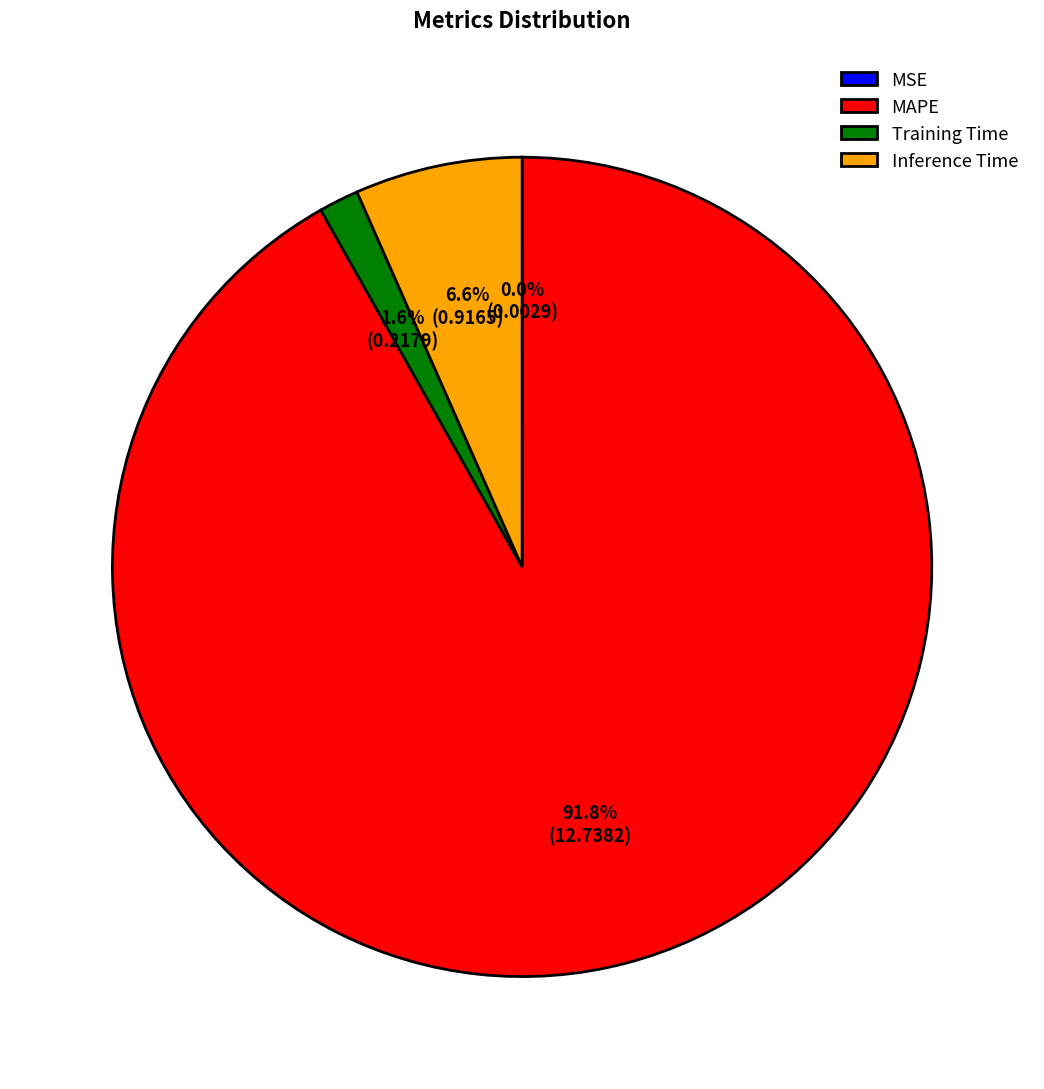

Which slice represents more than half of the pie?

MAPE